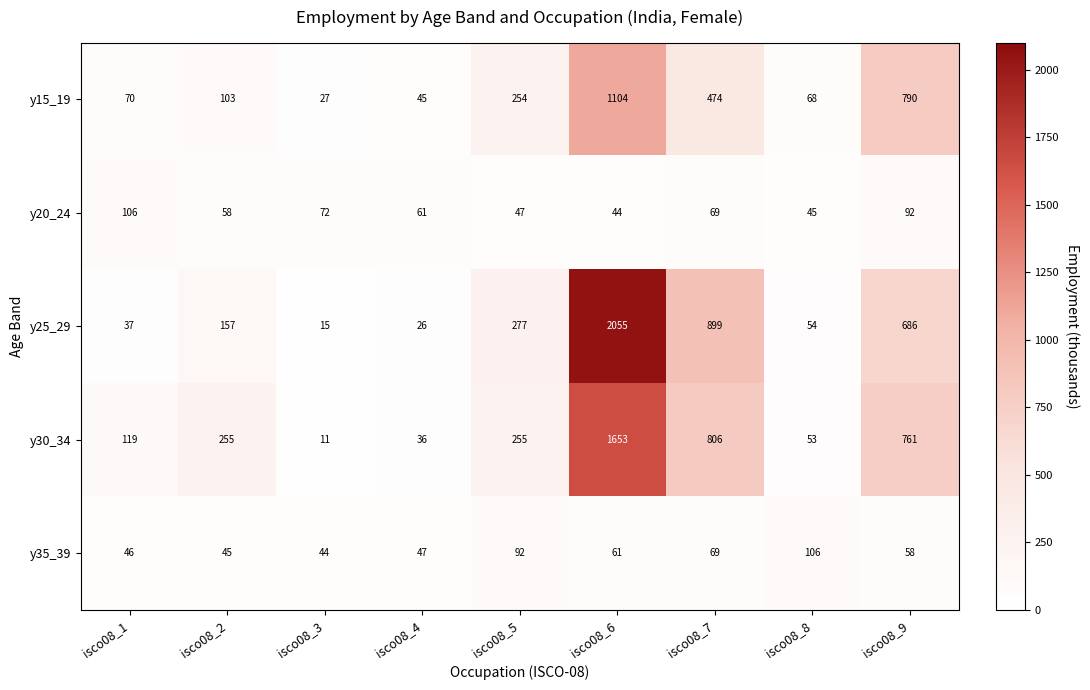

The y30_34 series shows 53 at isco08_8. True or false?

True